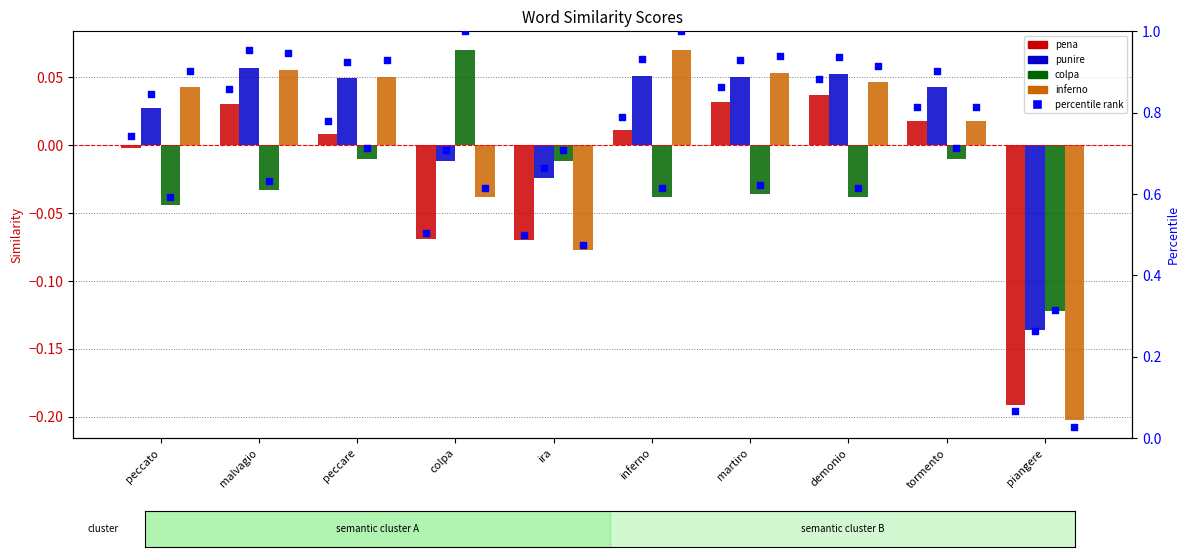

Is the value of inferno at tormento greater than the value of pena at ira?

Yes